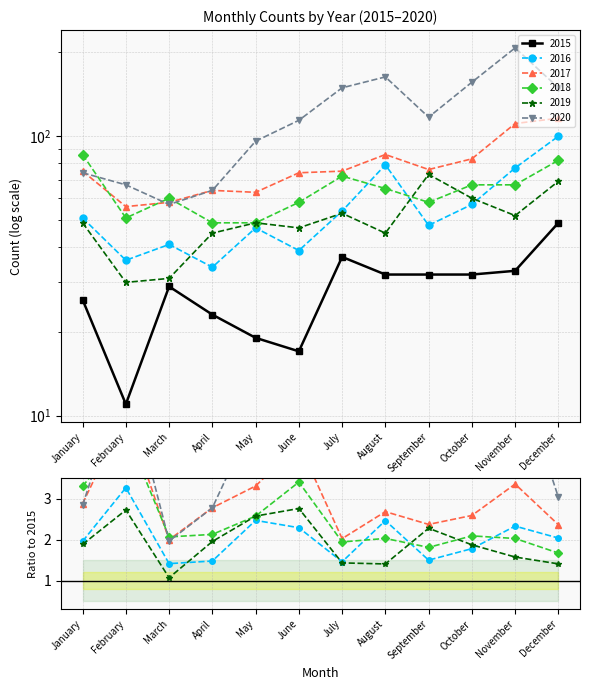

What is the sum of the 2018 values at June and December?

140